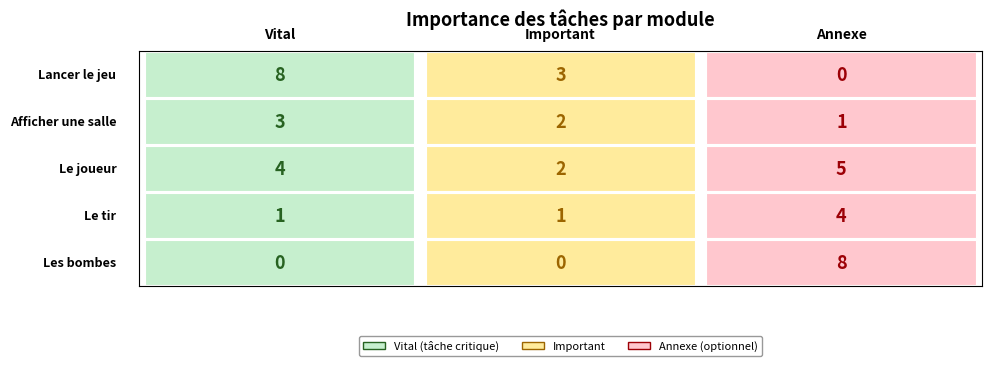

What is the average value of the important series?

2